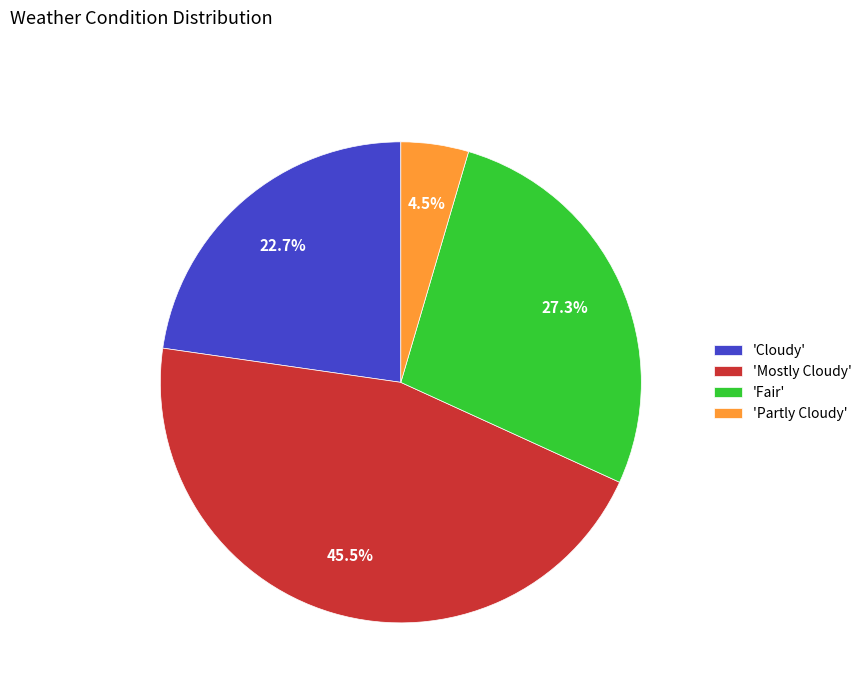

What is the smallest slice in the pie chart?

'Partly Cloudy'